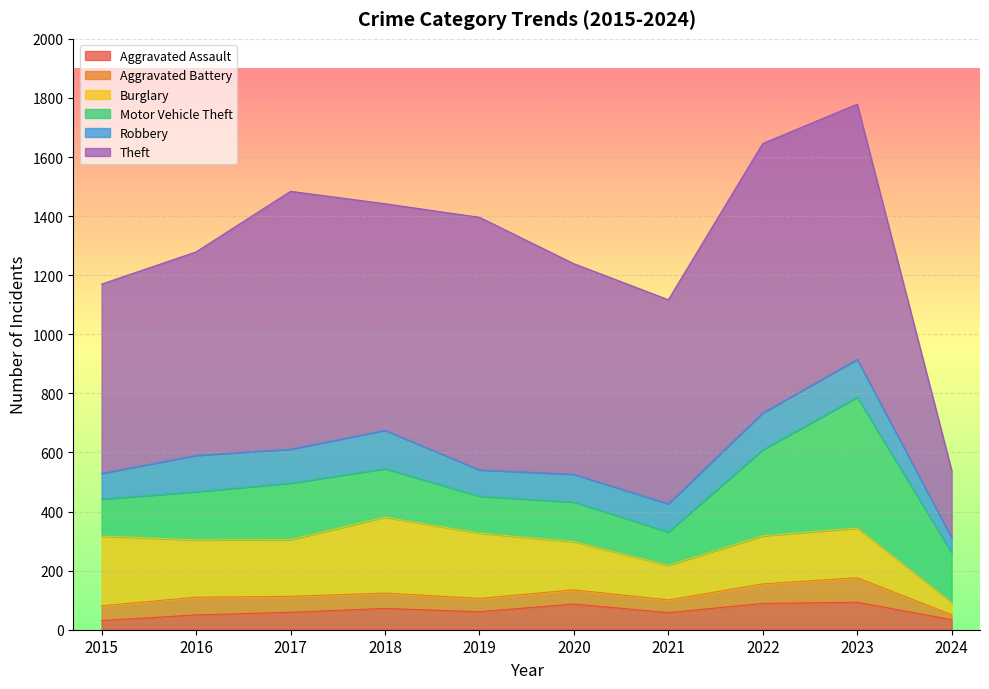

The value of Aggravated Battery at 2023 is 39. True or false?

False